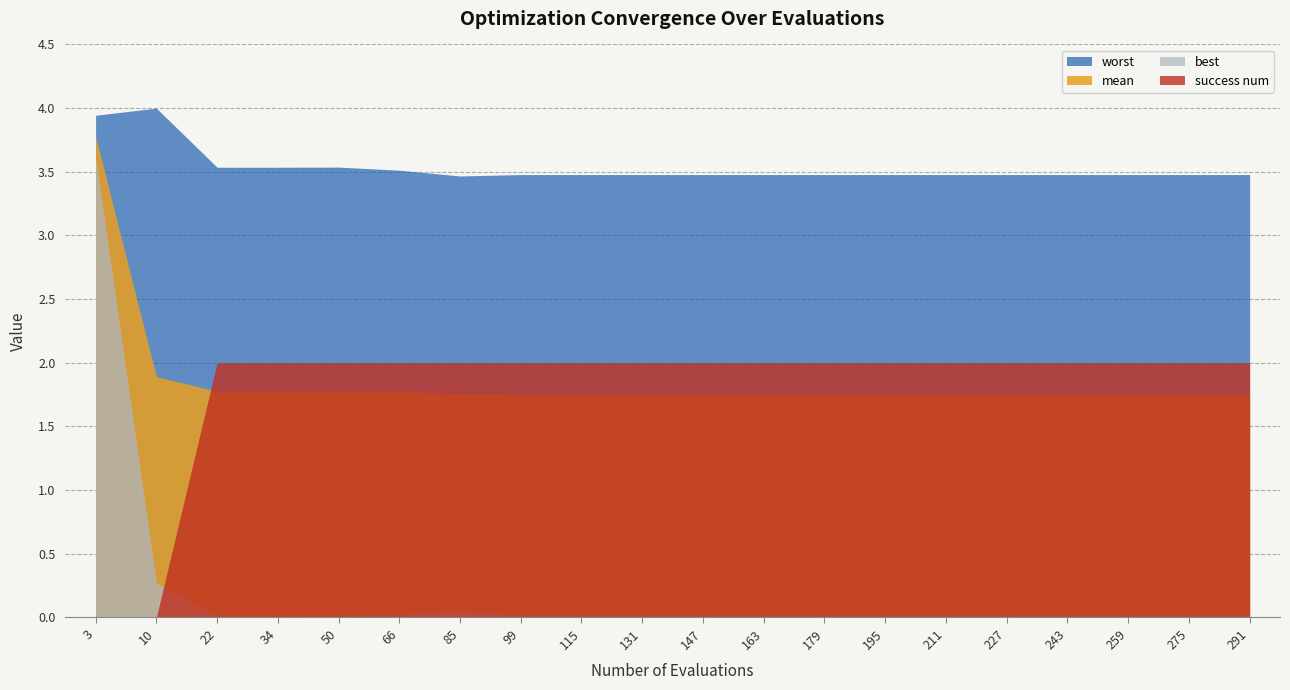

What is the value of the mean point at the 18th from the left?

1.8